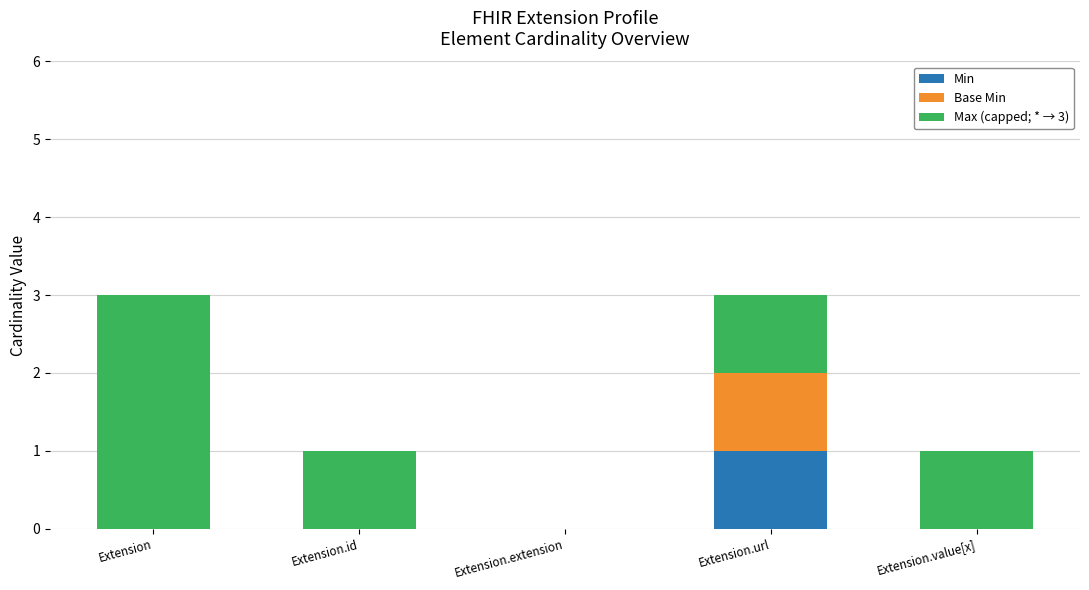

Count the number of data series in this chart.

3